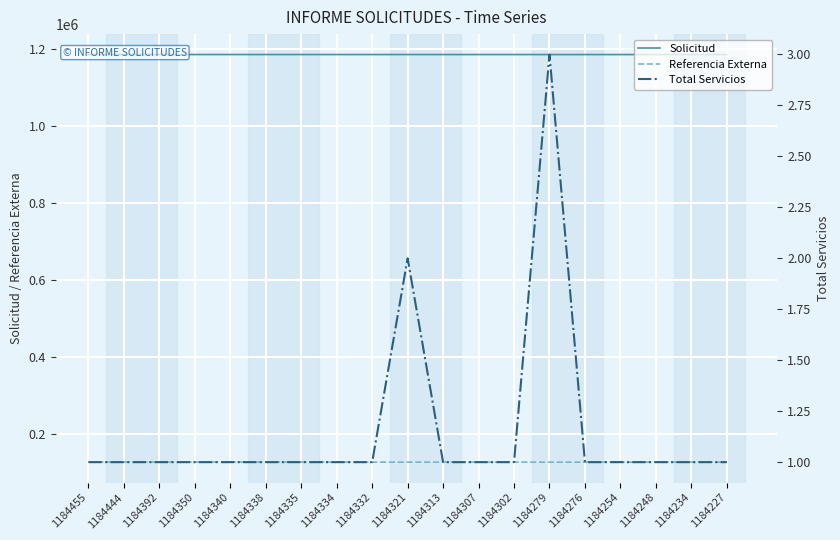

What is the average value of the Total Servicios series?

1